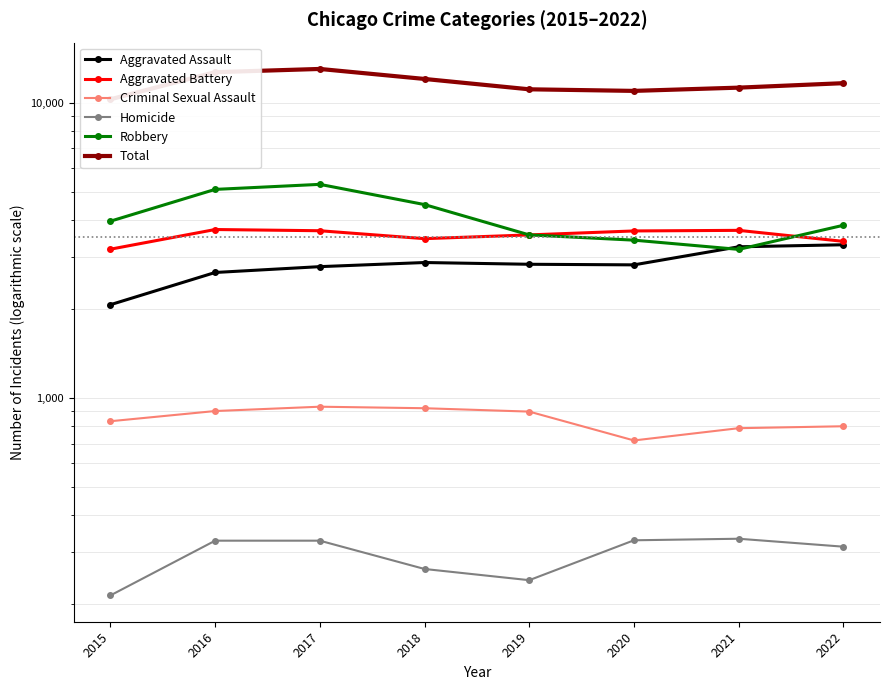

What is the value of the Robbery point at the 4th from the left?

4517